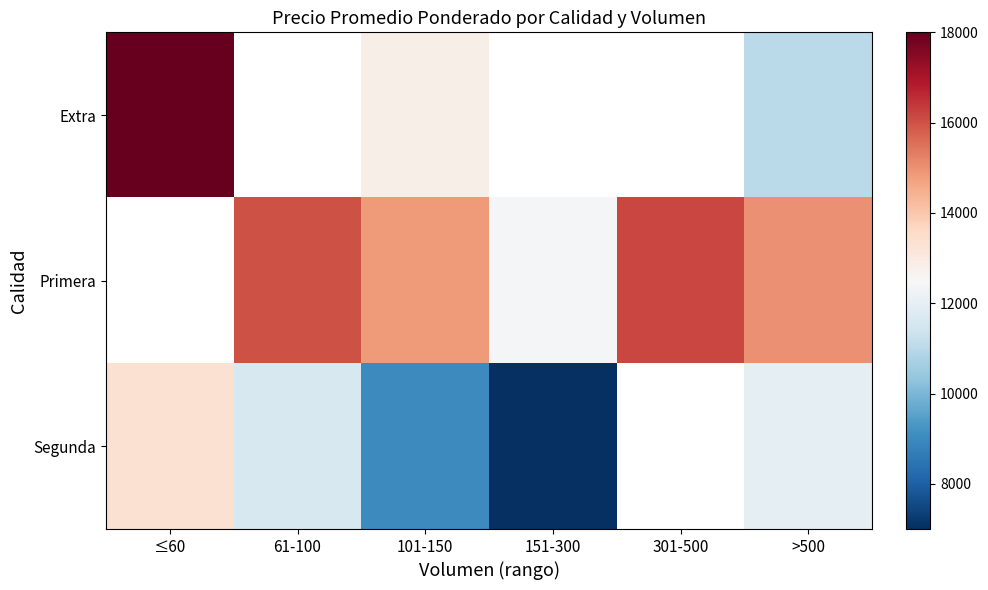

What is the approximate value of Primera at 61-100?

16000.0